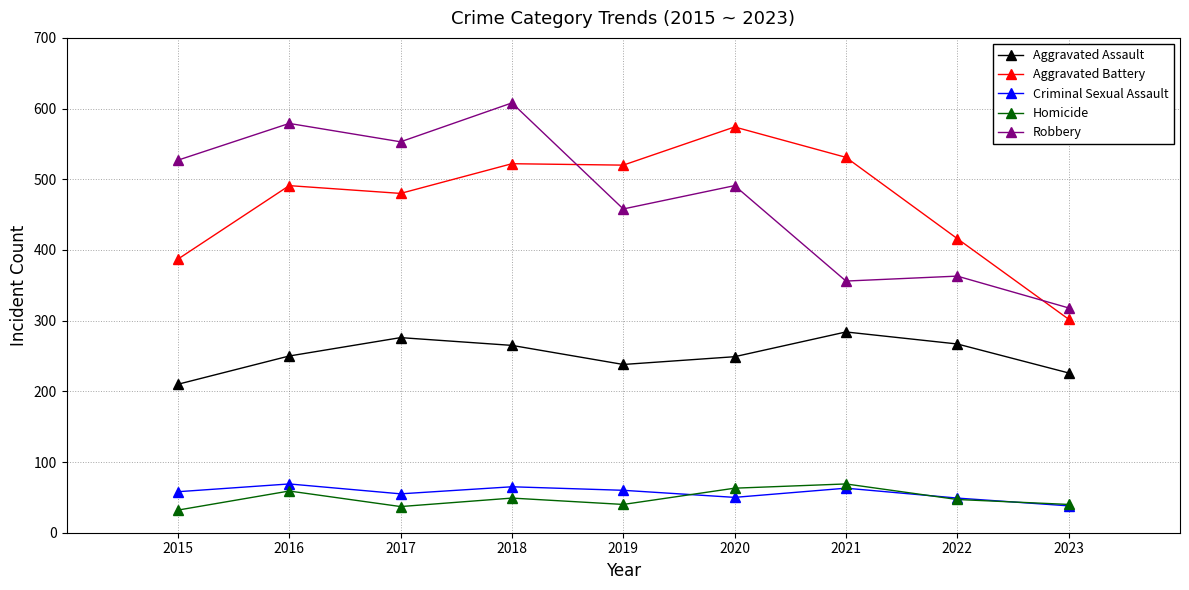

What is the greatest value displayed?

608